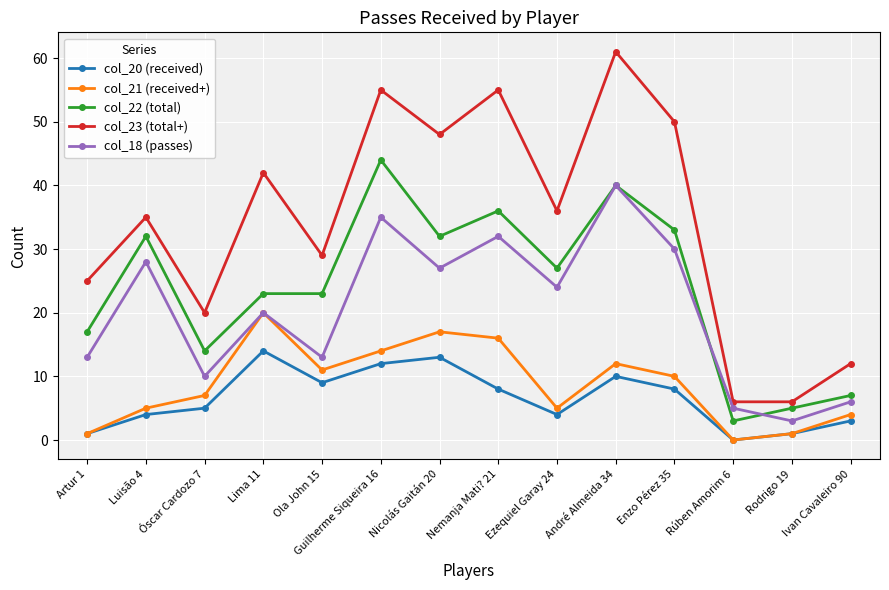

What is the difference between the maximum and minimum values in the col_20 (received) series?

14